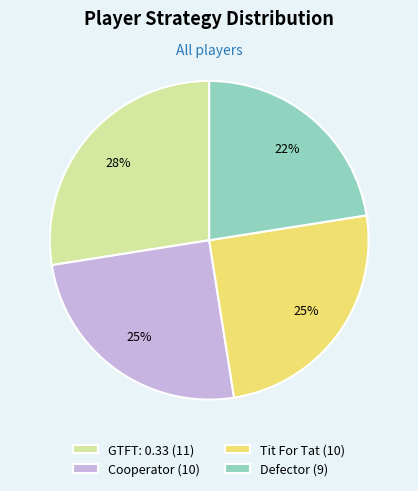

True or false: Defector accounts for 22% of the total.

True